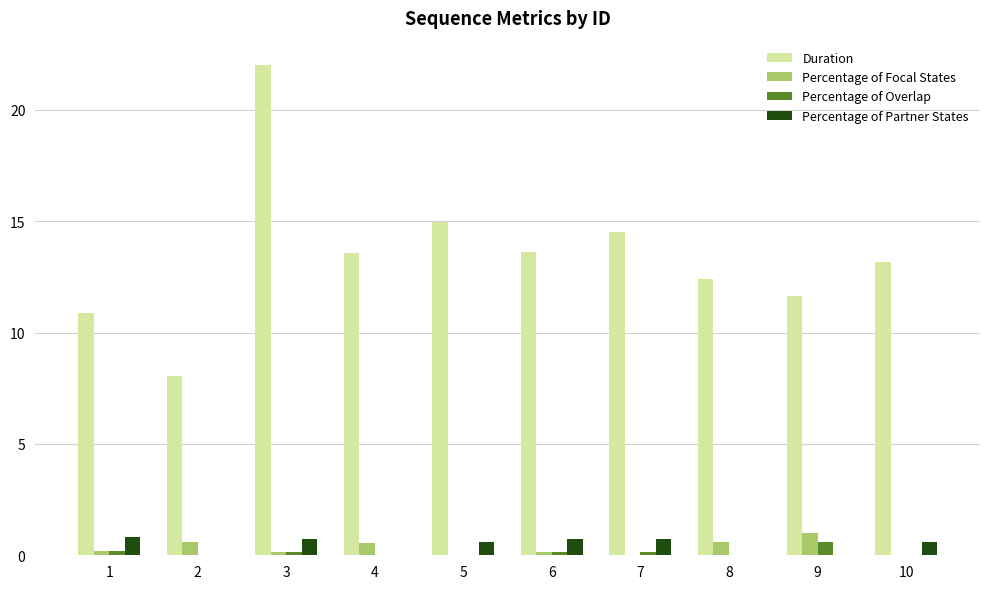

Which series has the largest range (max minus min)?

Duration